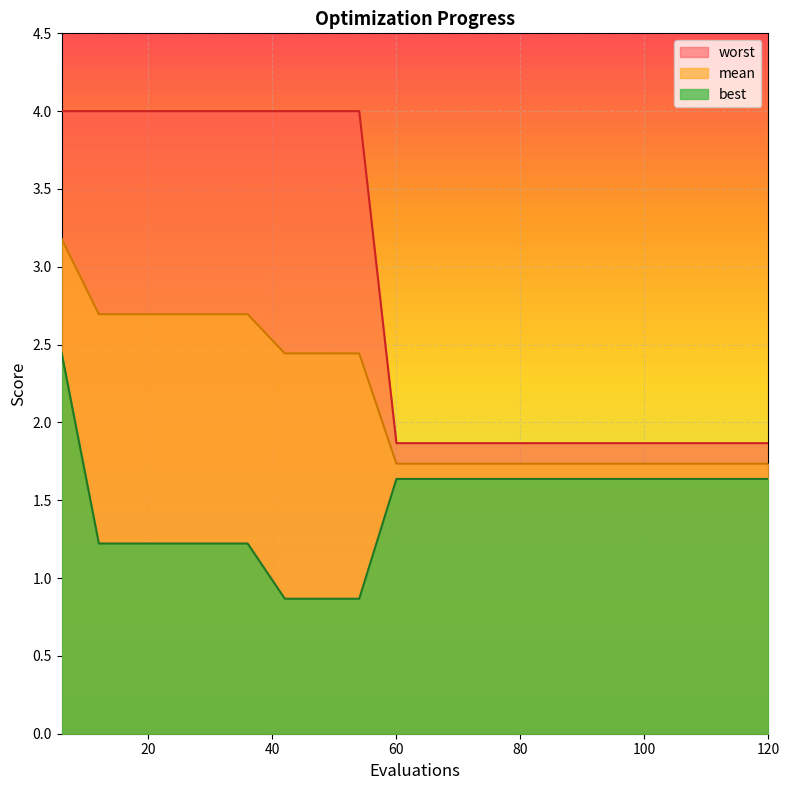

What is the sum of the mean values at 78 and 120?

3.5